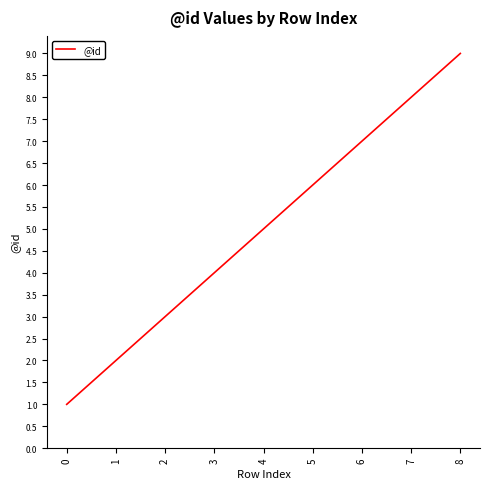

Reading left to right, extract all data points from this chart.

0=1	1=2	2=3	3=4	4=5	5=6	6=7	7=8	8=9